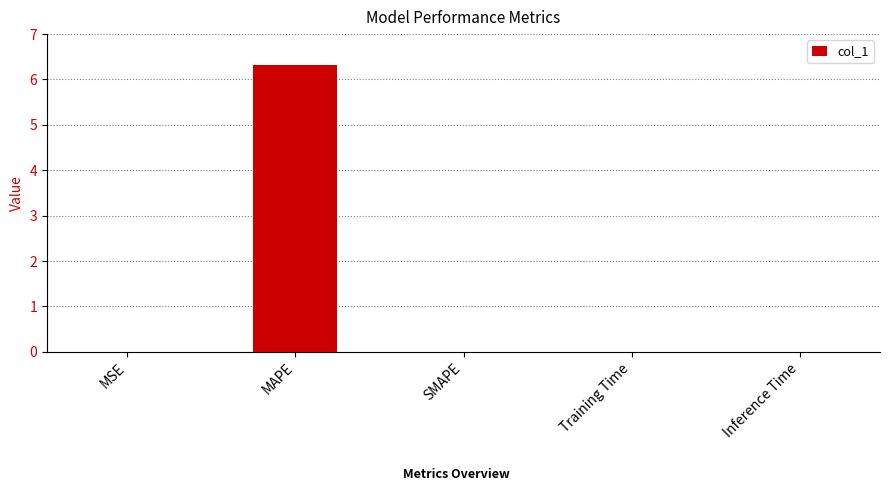

Is it true that the value at Training Time is 0.0?

True